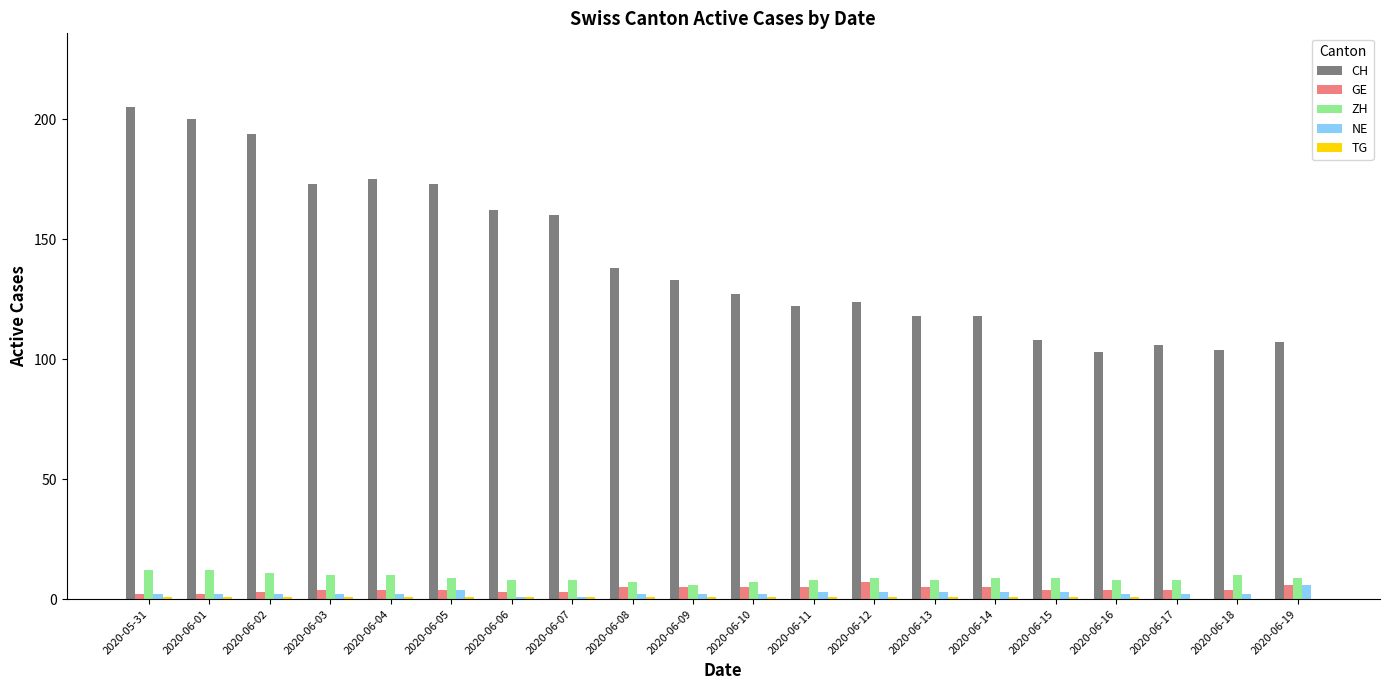

What is the greatest value displayed?

205